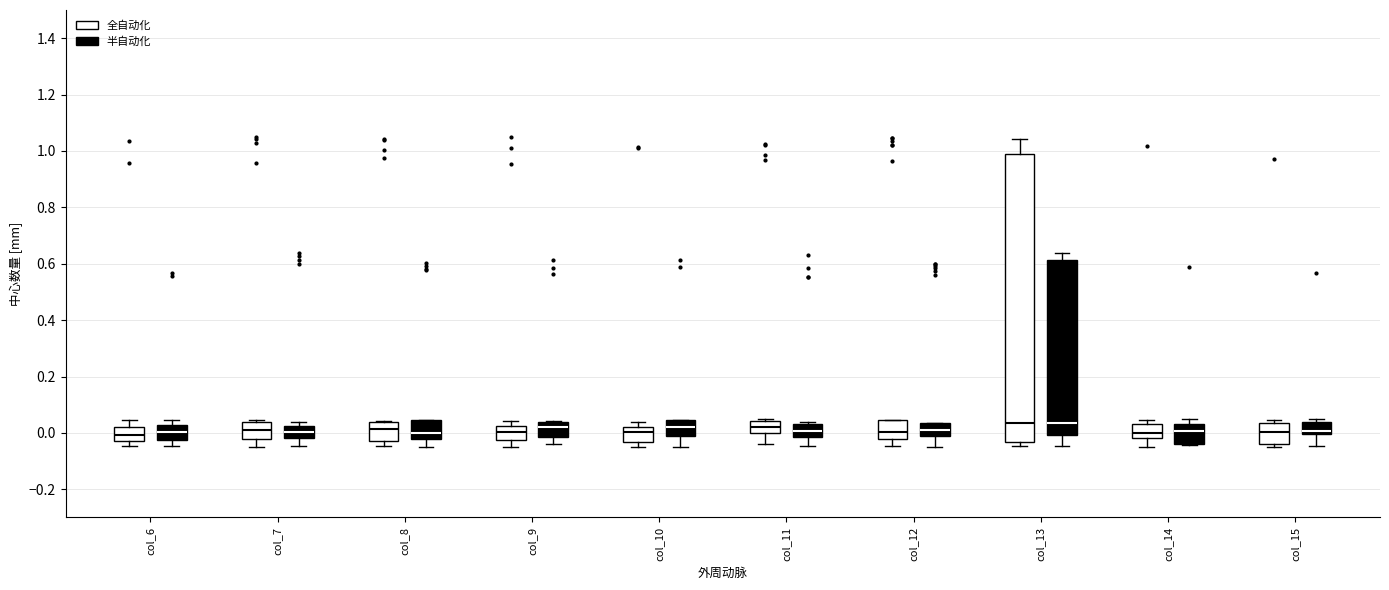

Reading left to right, read every box against the y-axis: the position of its median line, the range the box covers, and the ends of its whiskers. The values are not printed on the chart, so give them approximately, as read against the axis.

col_6 (全自动化): median 0.00, box -0.02 to 0.02, whiskers -0.04 to 0.04
col_6 (半自动化): median 0.00, box -0.02 to 0.02, whiskers -0.04 to 0.04
col_7 (全自动化): median 0.00, box -0.02 to 0.04, whiskers -0.04 to 0.04 (just above the box's upper edge)
col_7 (半自动化): median 0.00, box -0.02 to 0.02, whiskers -0.04 to 0.04
col_8 (全自动化): median 0.02, box -0.02 to 0.04, whiskers -0.04 to 0.04
col_8 (半自动化): median 0.00, box -0.02 to 0.04, whiskers -0.04 to 0.04
col_9 (全自动化): median 0.00, box -0.02 to 0.02, whiskers -0.04 to 0.04
col_9 (半自动化): median 0.02, box -0.02 to 0.04, whiskers -0.04 to 0.04
col_10 (全自动化): median 0.00, box -0.04 to 0.02, whiskers -0.04 (just below the box's lower edge) to 0.04
col_10 (半自动化): median 0.02, box -0.02 to 0.04, whiskers -0.04 to 0.04
col_11 (全自动化): median 0.02, box 0.00 to 0.04, whiskers -0.04 to 0.04 (just above the box's upper edge)
col_11 (半自动化): median 0.00, box -0.02 to 0.02, whiskers -0.04 to 0.04
col_12 (全自动化): median 0.00, box -0.02 to 0.04, whiskers -0.04 to 0.04
col_12 (半自动化): median 0.02, box -0.02 to 0.04, whiskers -0.04 to 0.04
col_13 (全自动化): median 0.04, box -0.04 to 0.98, whiskers -0.04 (just below the box's lower edge) to 1.04
col_13 (半自动化): median 0.04, box 0.00 to 0.62, whiskers -0.04 to 0.64
col_14 (全自动化): median 0.00, box -0.02 to 0.04, whiskers -0.04 to 0.04 (just above the box's upper edge)
col_14 (半自动化): median 0.00, box -0.04 to 0.04, whiskers -0.04 to 0.04 (just above the box's upper edge)
col_15 (全自动化): median 0.00, box -0.04 to 0.04, whiskers -0.04 (just below the box's lower edge) to 0.04 (just above the box's upper edge)
col_15 (半自动化): median 0.00 (just above the box's lower edge), box 0.00 to 0.04, whiskers -0.04 to 0.04 (just above the box's upper edge)